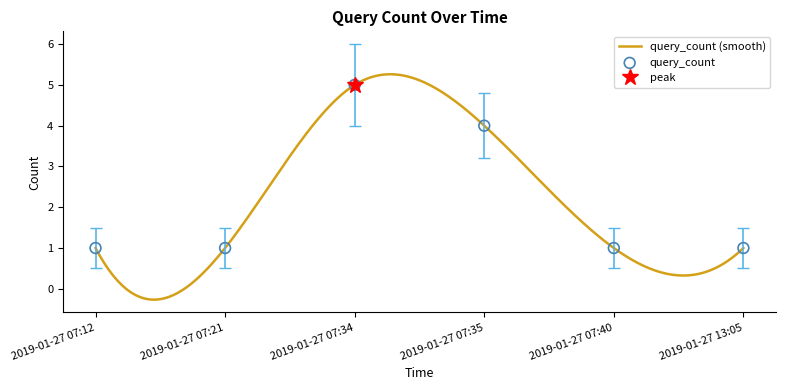

Approximately how many times larger is the value at 2019-01-27 07:12 compared to 2019-01-27 07:21?

1.0